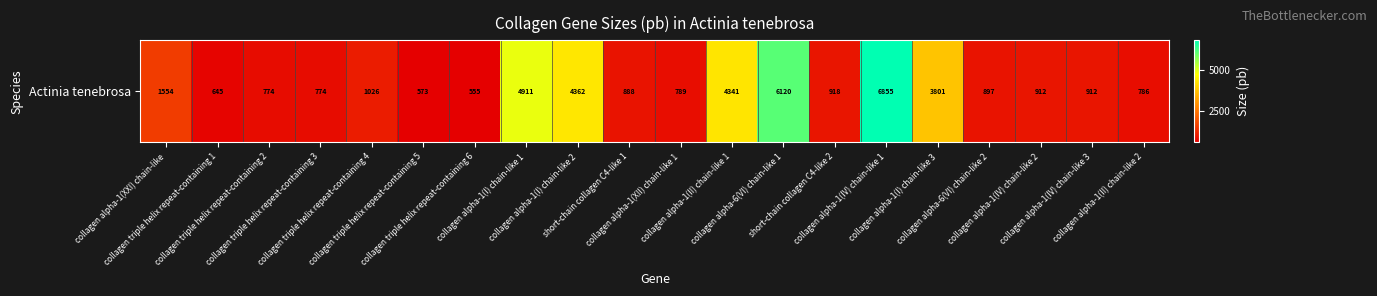

Which label corresponds to the largest value in the chart?

collagen alpha-1(IV) chain-like 1